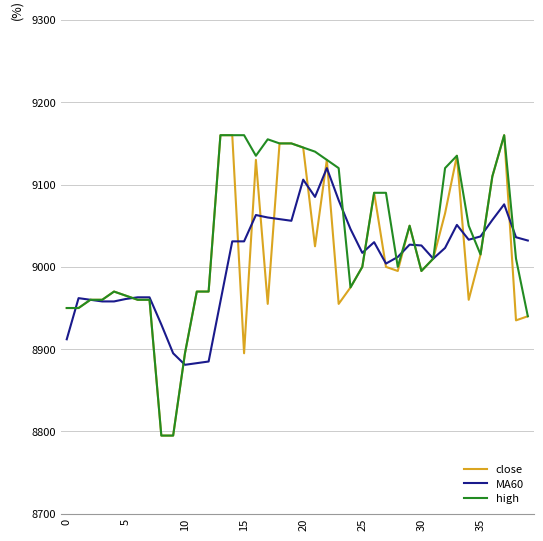

Is this an area chart (filled region under the line)?

No